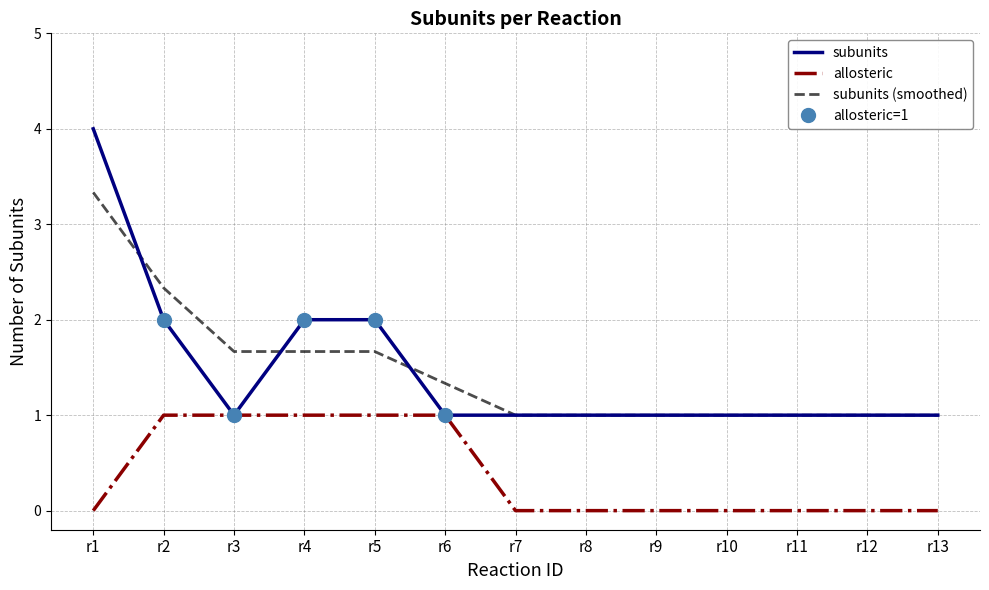

The value of subunits at r3 is 1.3. True or false?

False